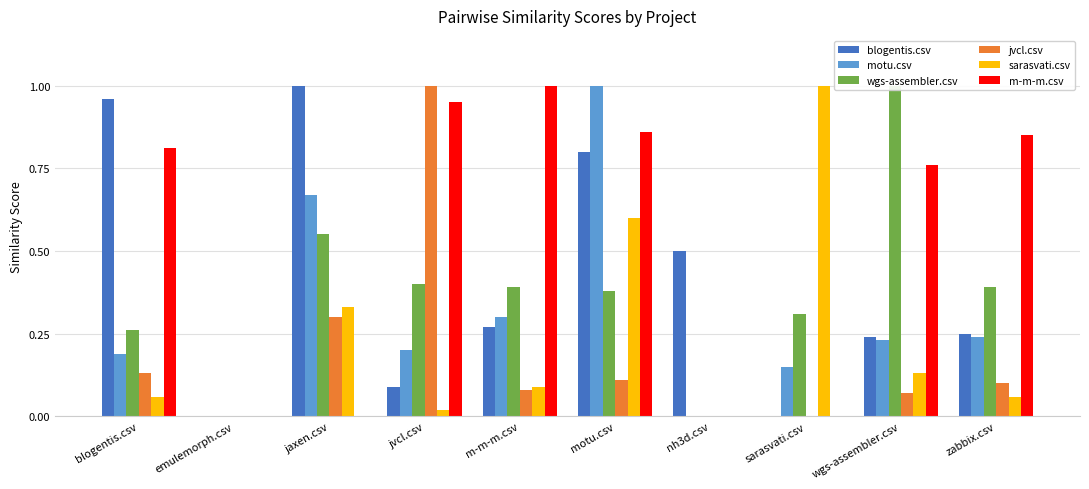

Rank the series at m-m-m.csv from highest to lowest value.

m-m-m.csv, wgs-assembler.csv, motu.csv, blogentis.csv, sarasvati.csv, jvcl.csv